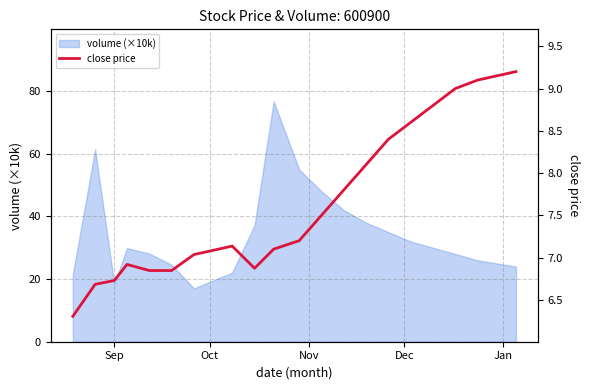

True or false: the data has more than 1 interior local peaks.

True